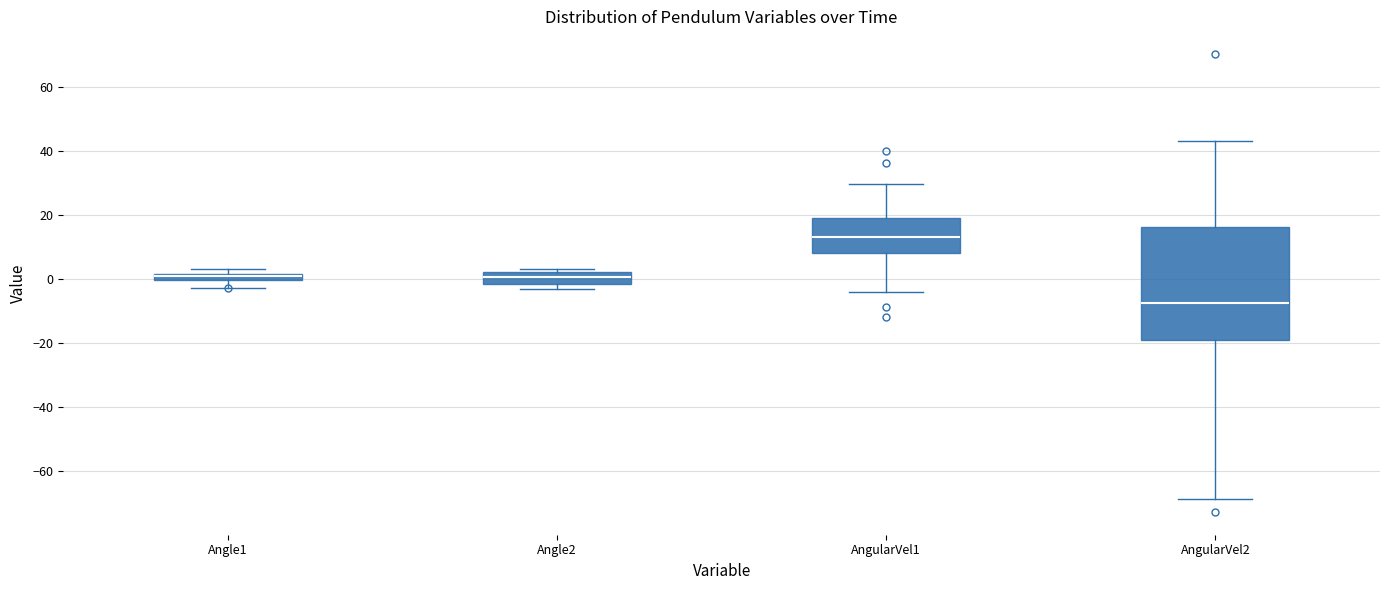

Which box has the lowest median line?

AngularVel2